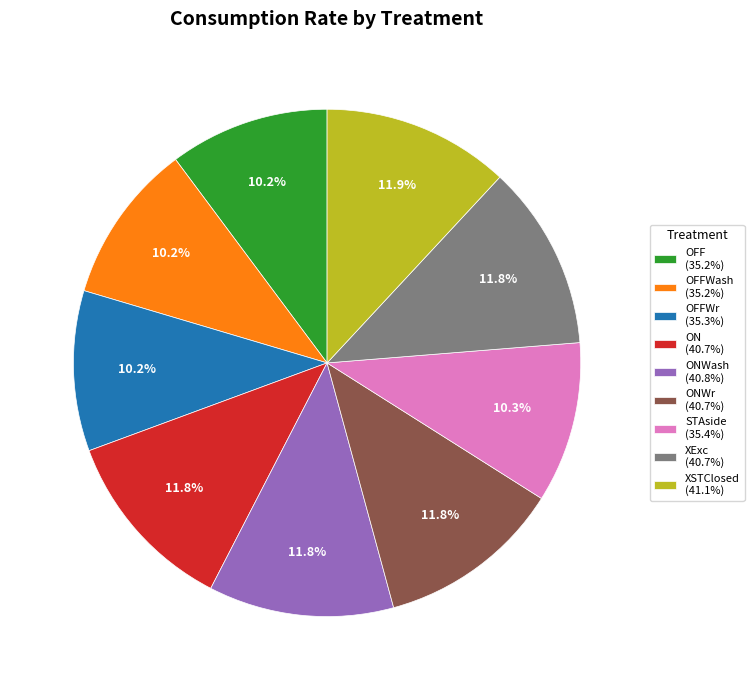

Between ONWr (40.7%) and OFFWash (35.2%), which is larger?

ONWr (40.7%)